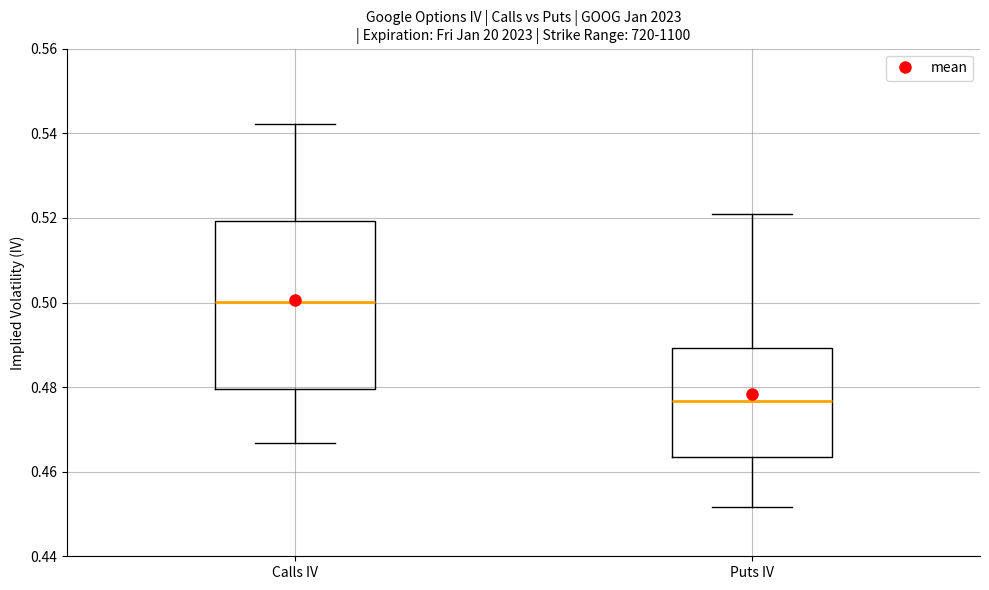

Reading left to right, transcribe this box plot: for each box, give where its median line is, the range the box spans, and where its two whiskers end, as read against the y-axis. The values are not printed on the chart, so give them approximately, as read against the axis.

Calls IV: median 0.500, box 0.480 to 0.520, whiskers 0.466 to 0.542
Puts IV: median 0.476, box 0.464 to 0.490, whiskers 0.452 to 0.520